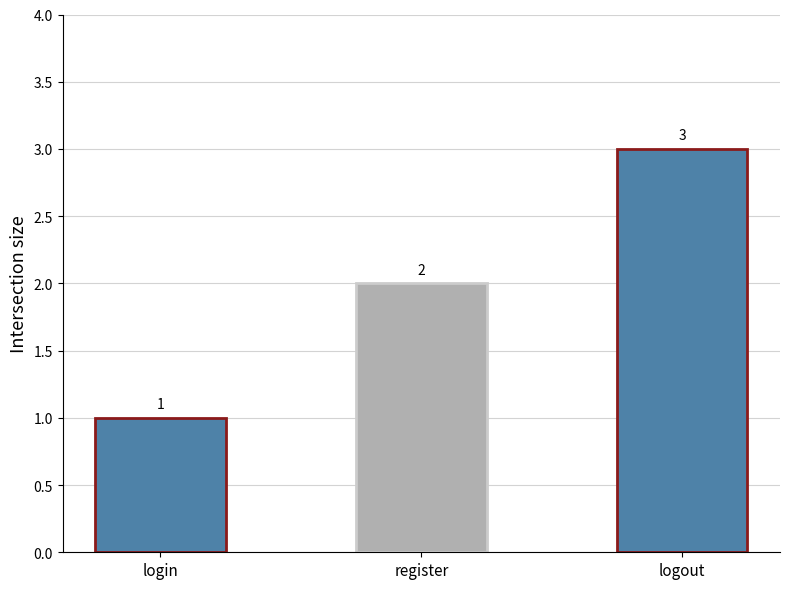

Count the values in the range 1 to 3.

3